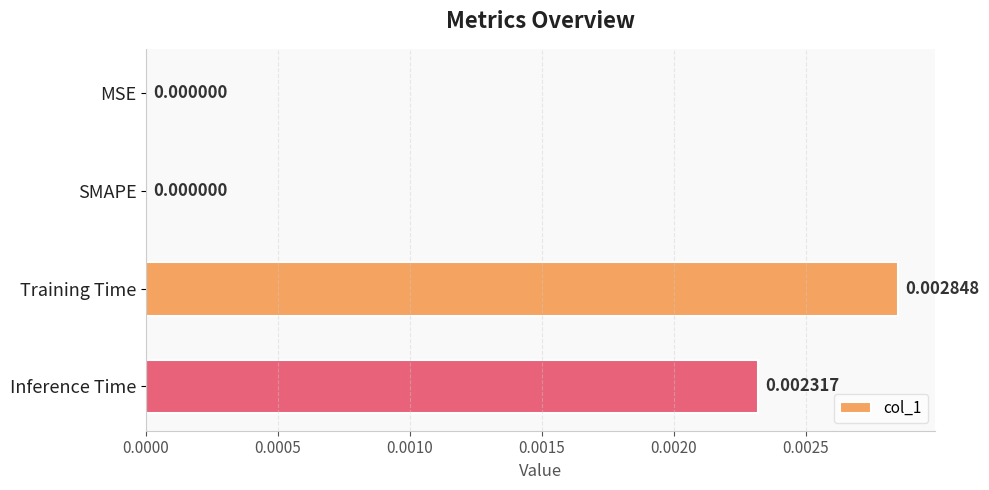

Which category has the highest value across all series?

Training Time